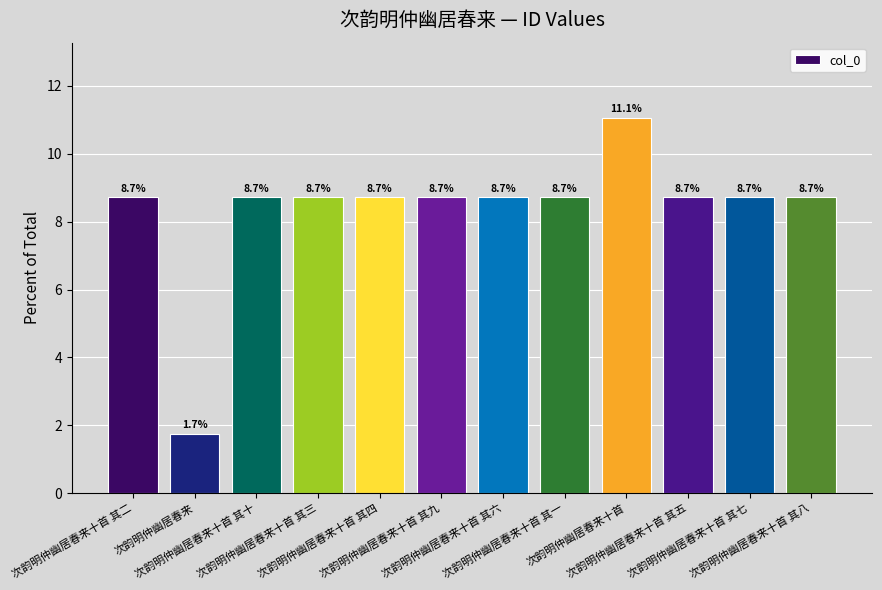

What is the sum of the values at 次韵明仲幽居春来十首 其八 and 次韵明仲幽居春来十首 其一?

17.4